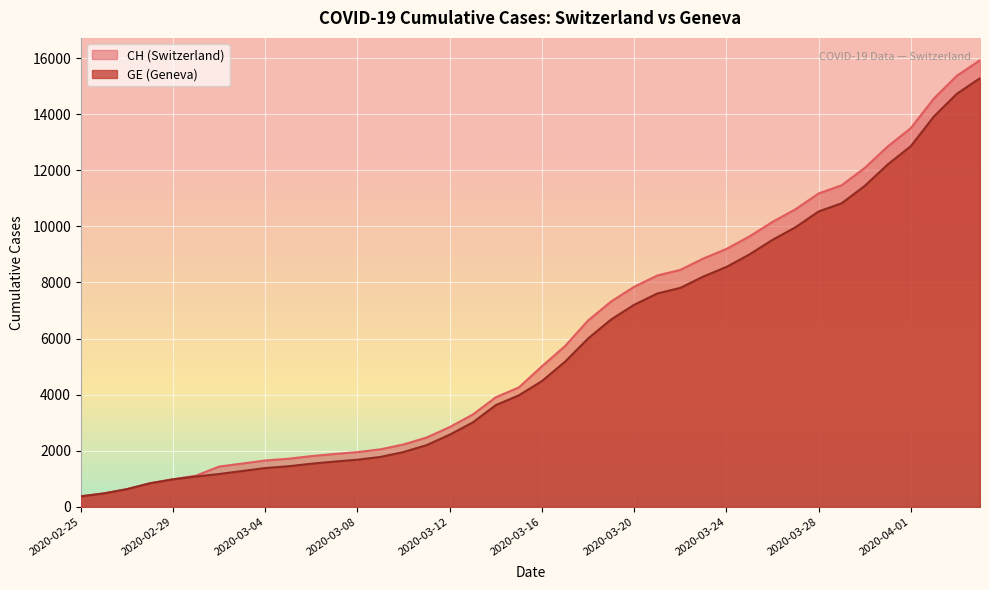

Is the value of GE at 2020-03-19 greater than the value of CH at 2020-03-26?

No